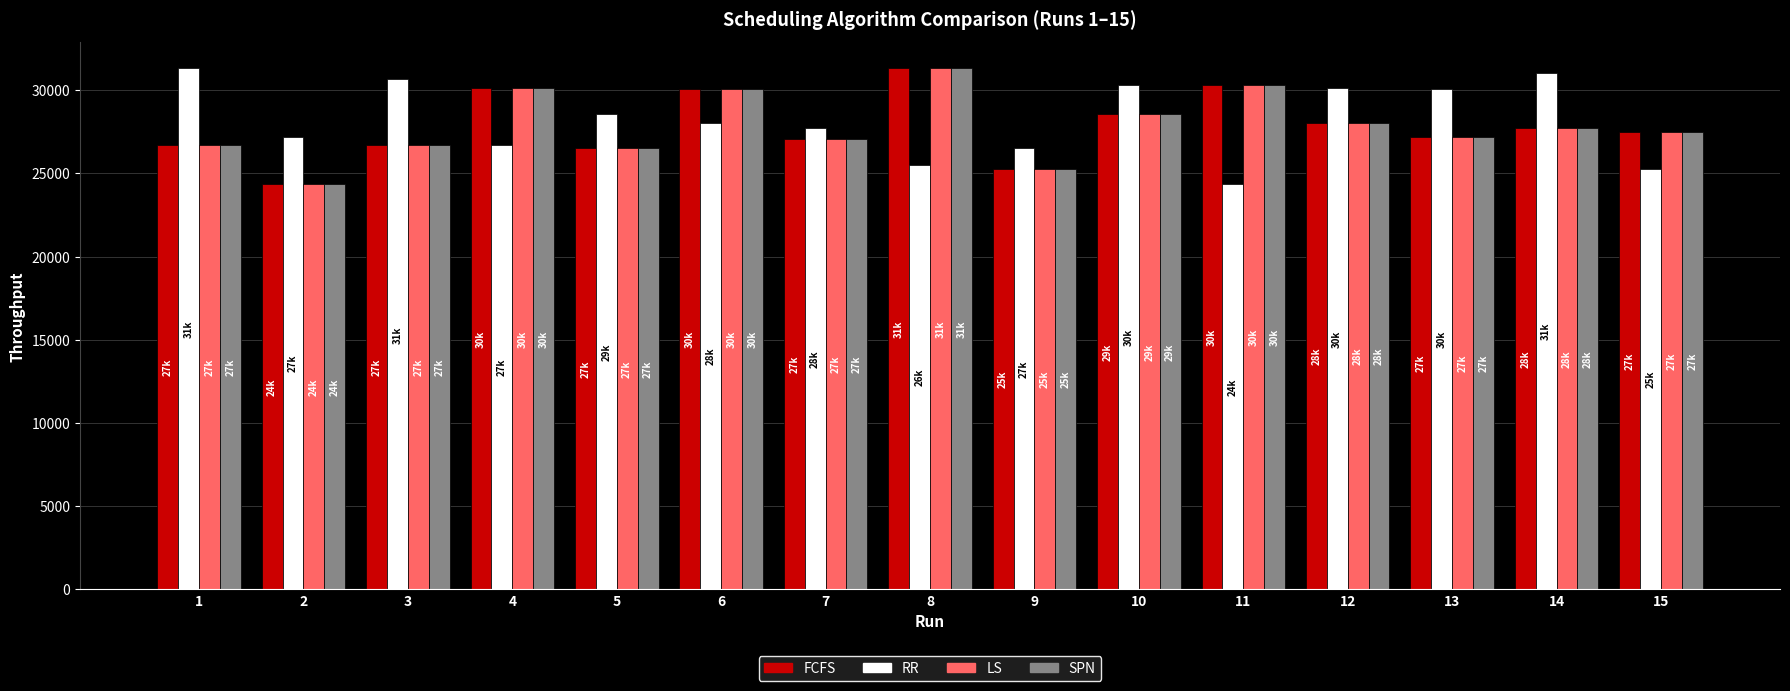

Read the SPN value at 5.

26527.6